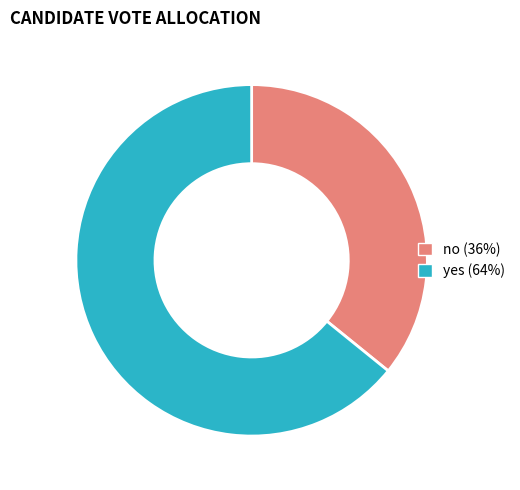

Which category has the smallest portion of the pie?

no